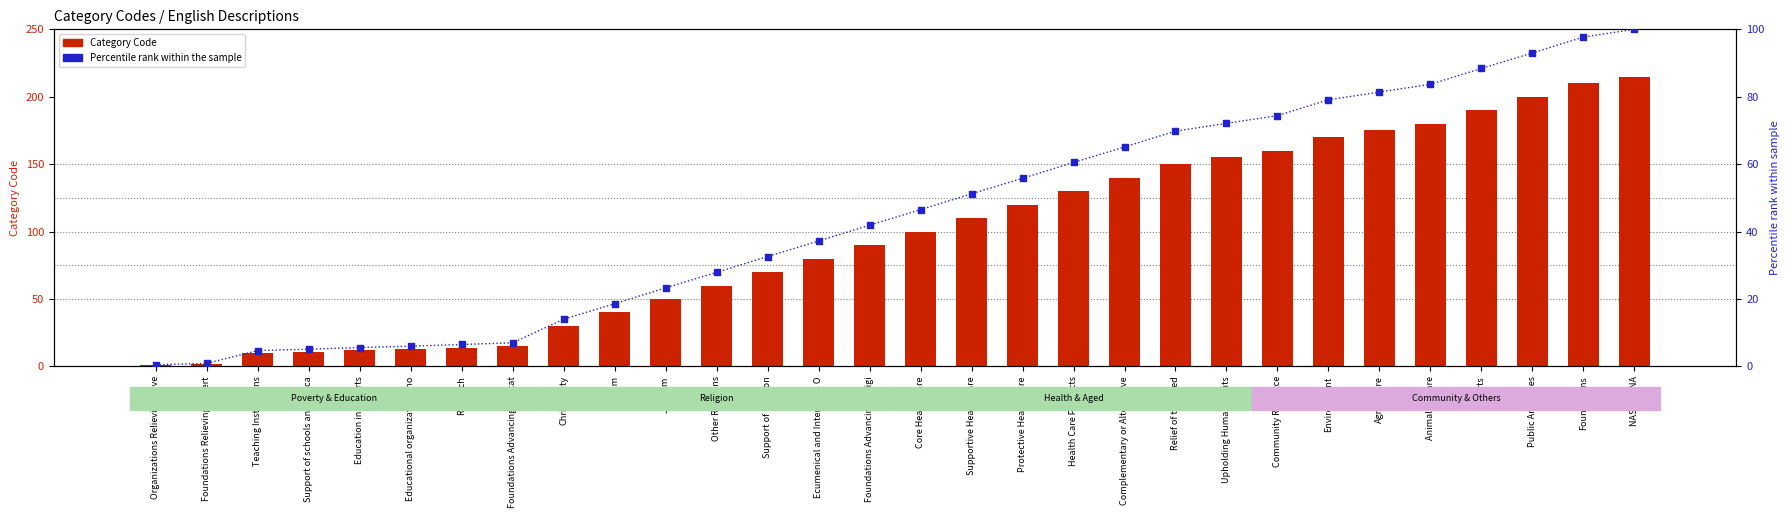

What is the total value across all series at Foundations Advancing Educat?

22.0